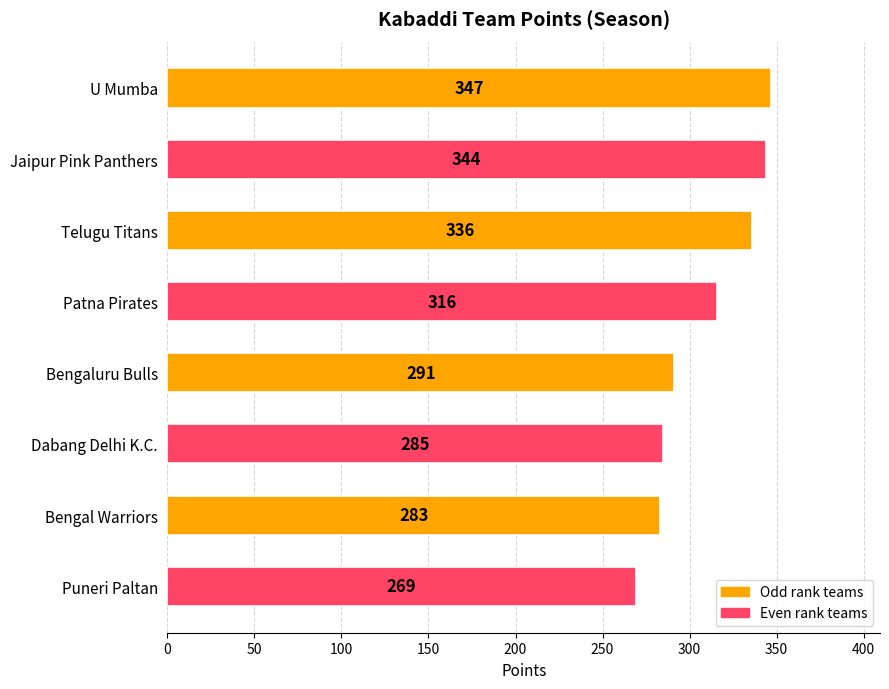

What is the label of the 5th bar from the bottom?

Patna Pirates